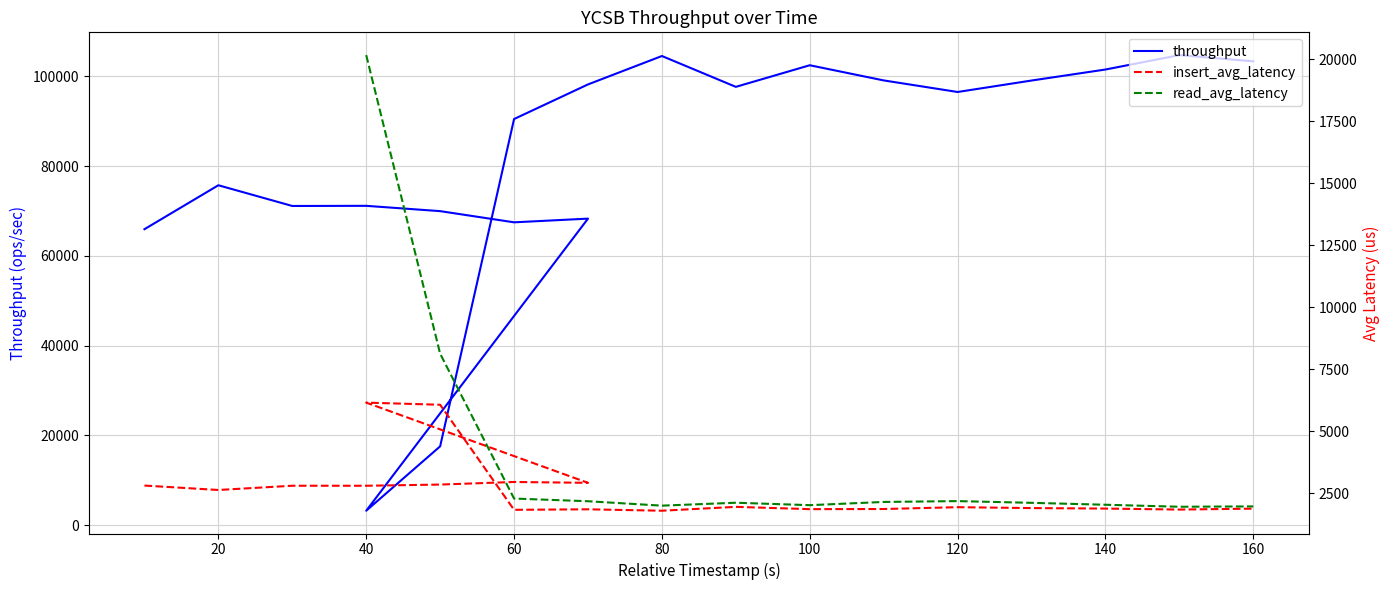

Which series has the widest spread of values?

throughput